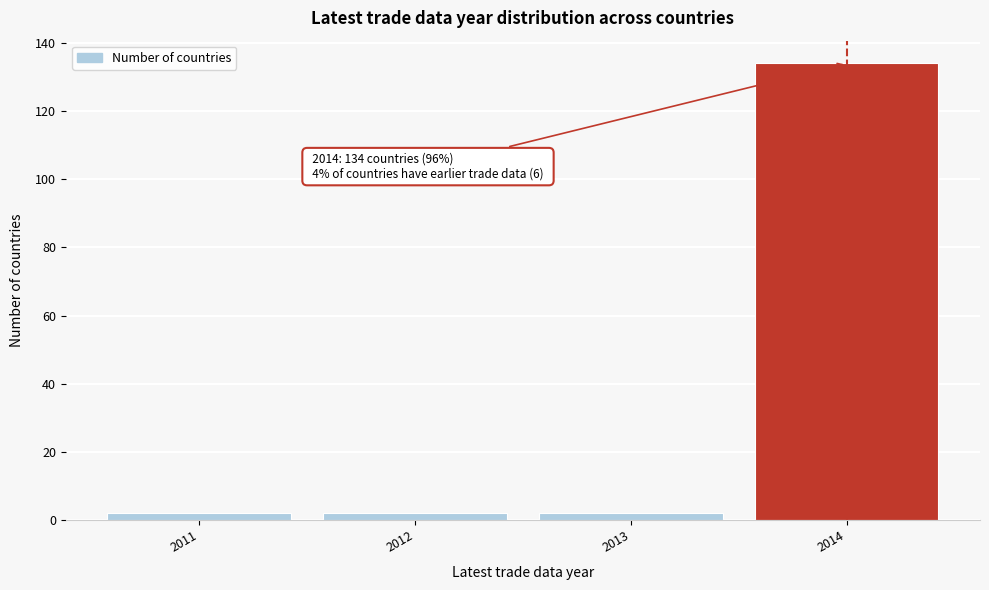

Reading right to left, what are all the values shown in this chart?

134	2	2	2